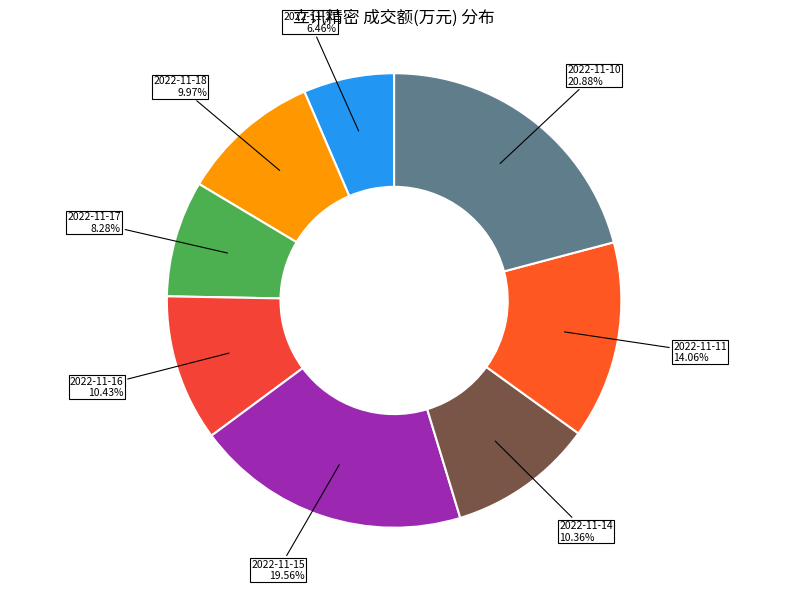

Does 2022-11-18 9.97% represent more than half of the total?

No